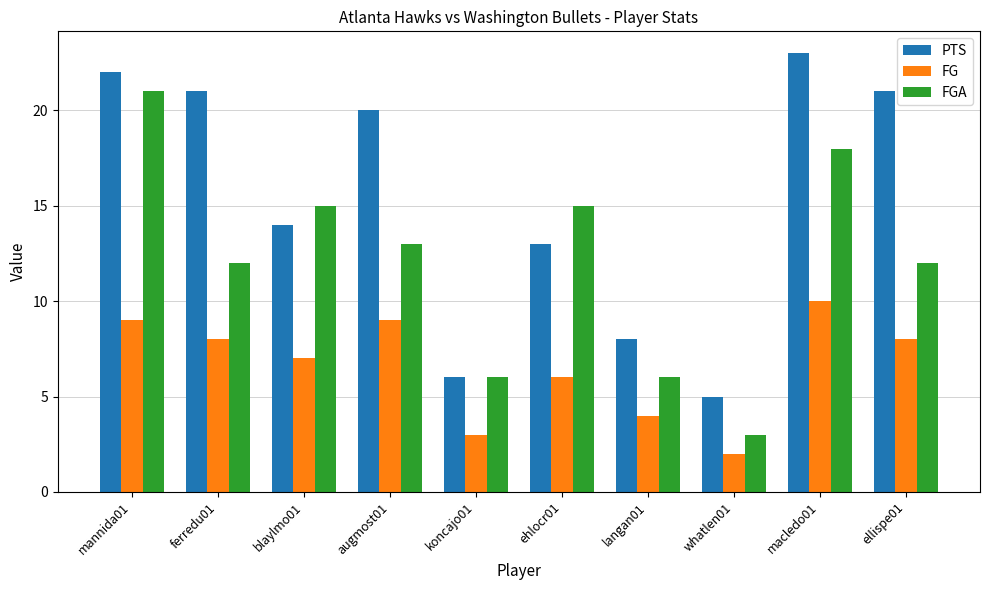

What value does the PTS series have at blaylmo01?

14